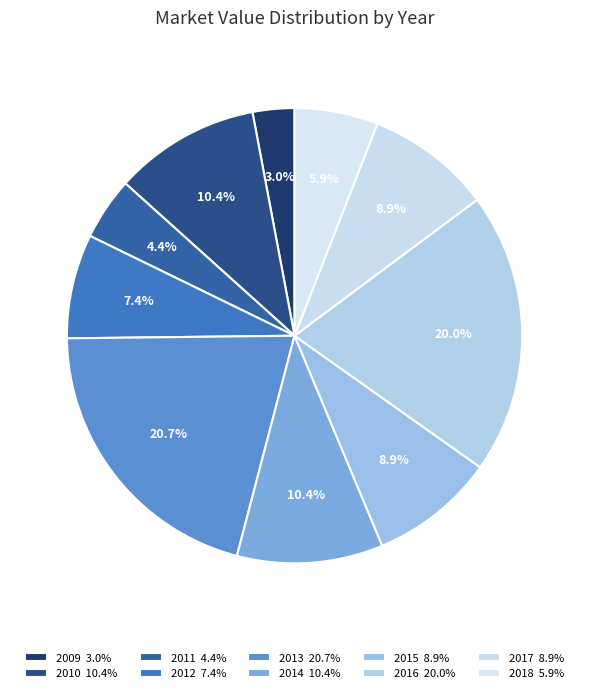

Is there any slice that represents more than half of the pie?

No